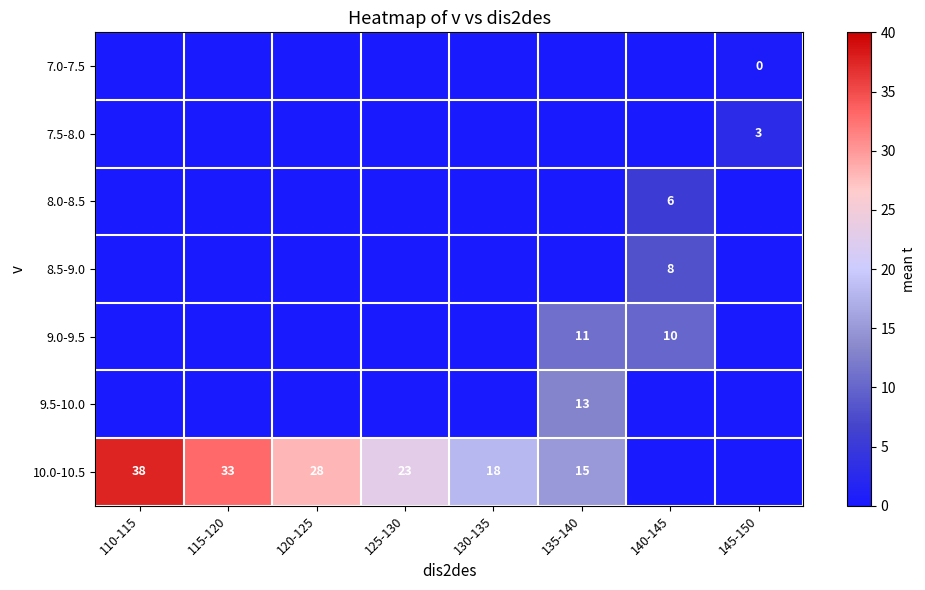

True or false: 8.0-8.5 has a value of 0.0 at 135-140.

True